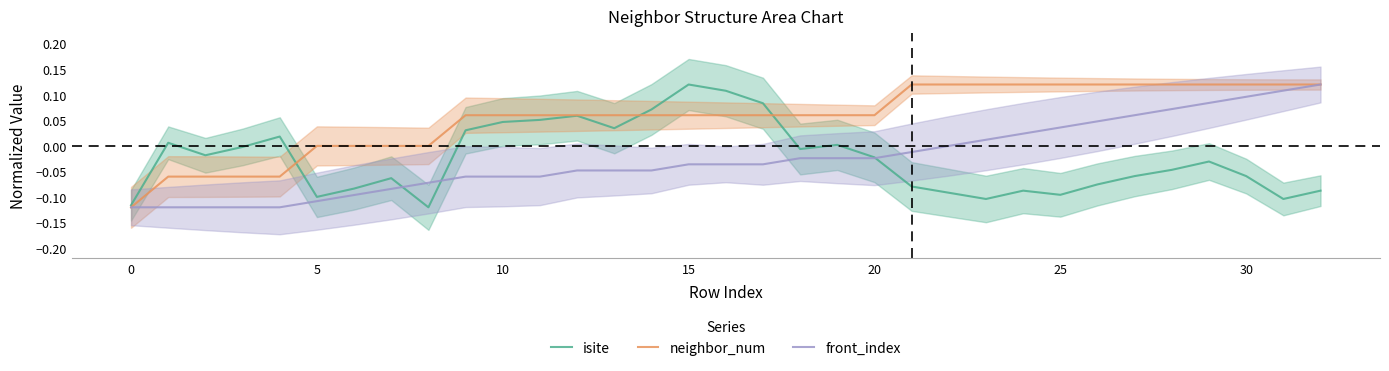

At which category is the sum across all series the highest?

29